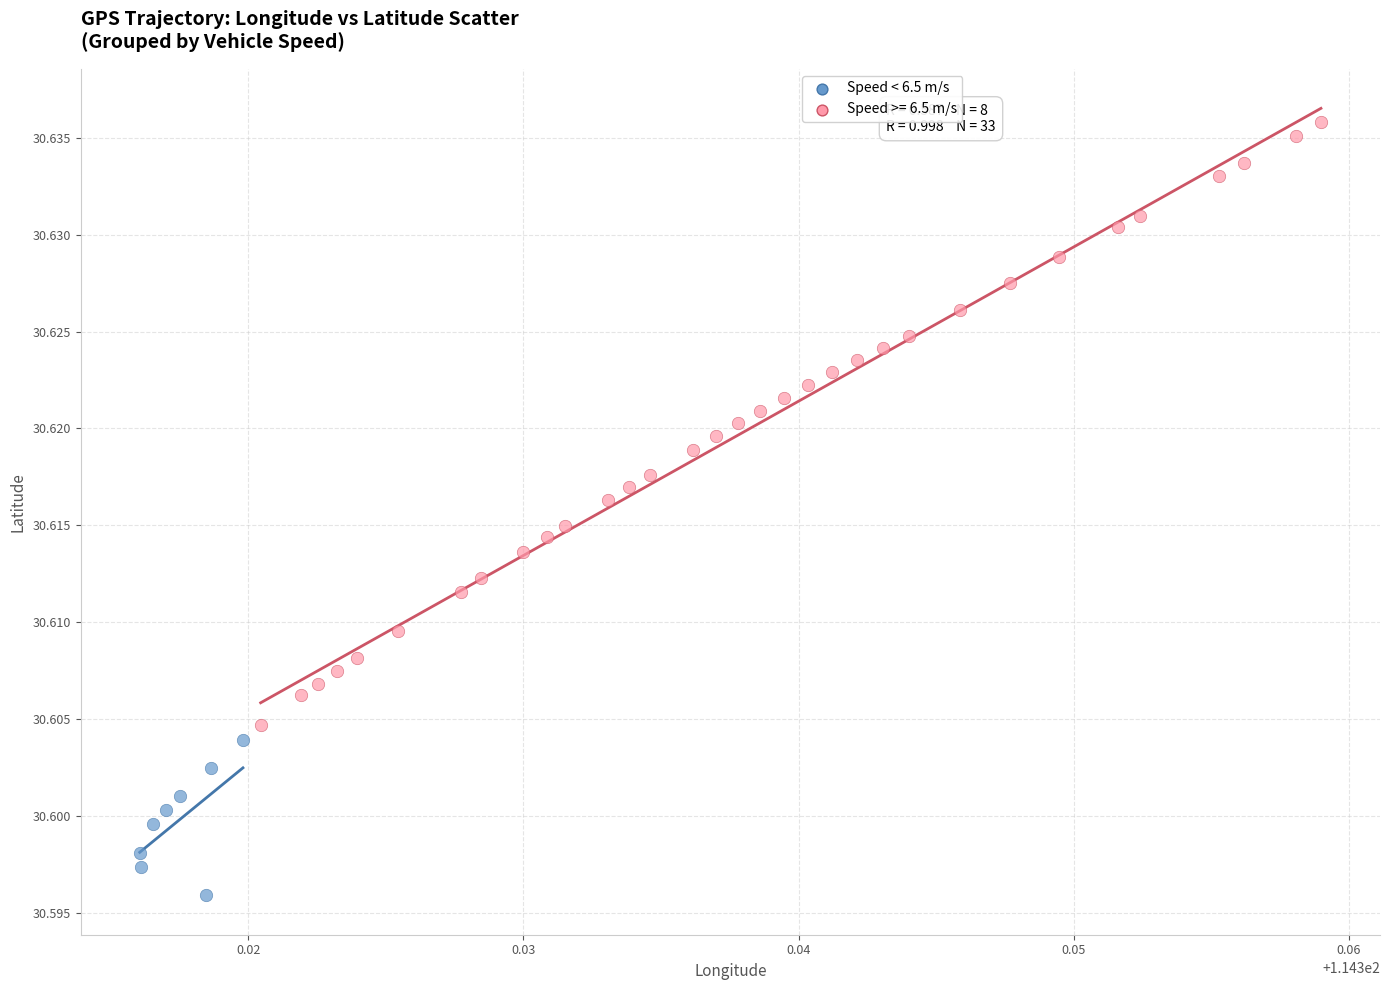

Which series contains the lowest Y value?

Speed < 6.5 m/s